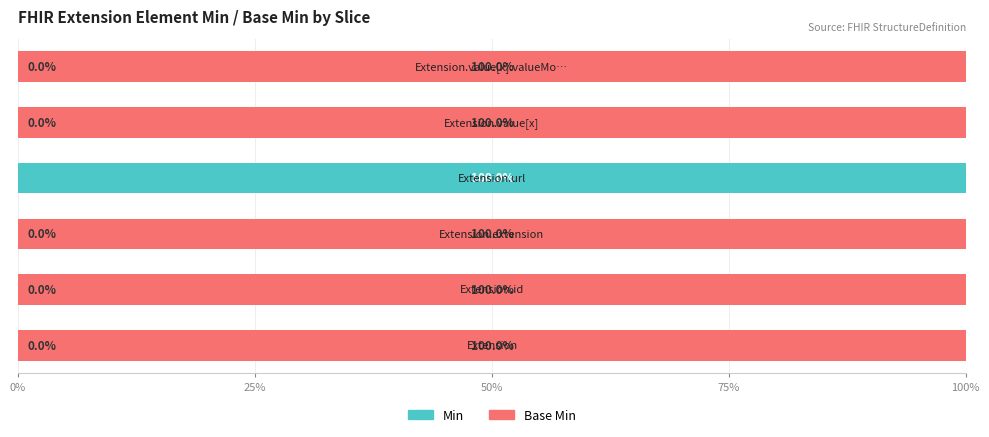

How many data points does each series have?

6